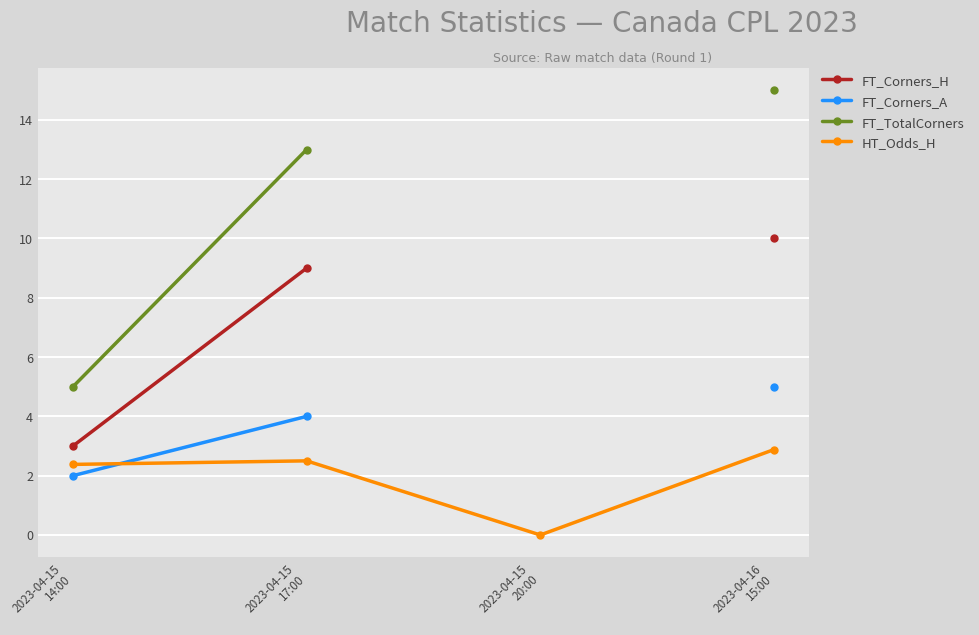

How many categories are shown in the chart?

4